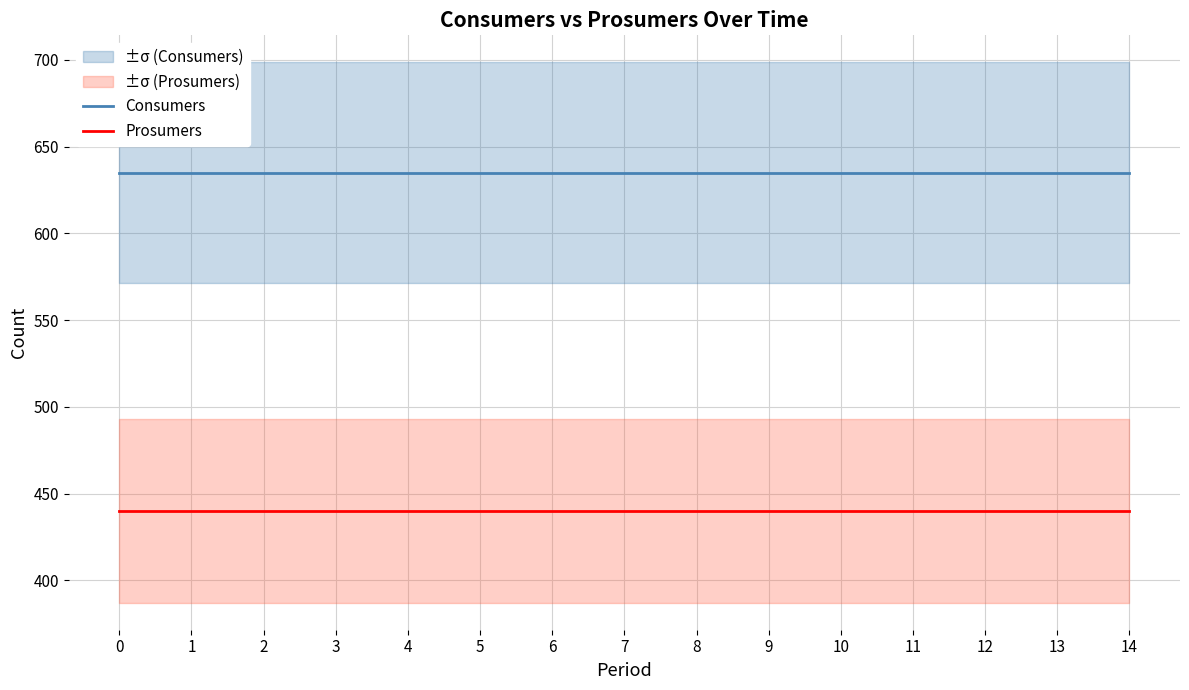

Rank the series by their maximum value, from highest to lowest.

Consumers, Prosumers